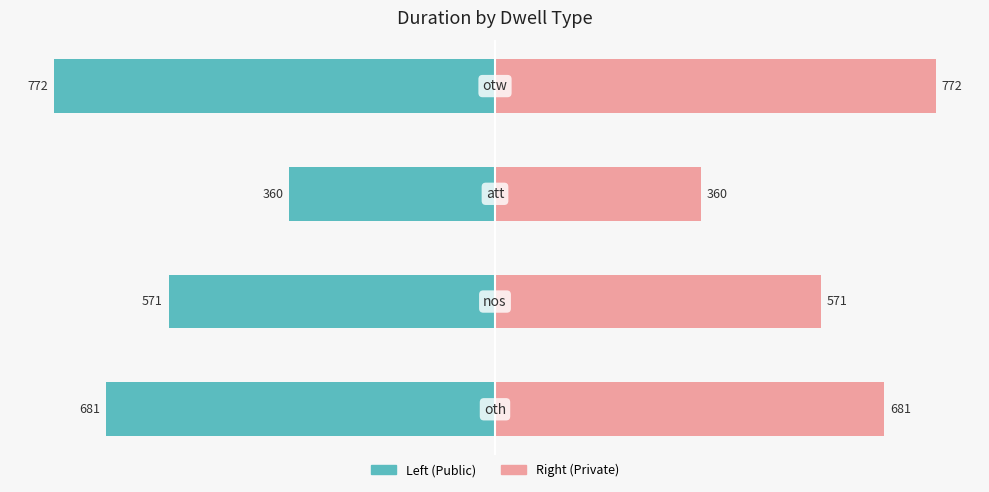

What is the value of the Right (Private) bar at the 2nd from the left?

571.0